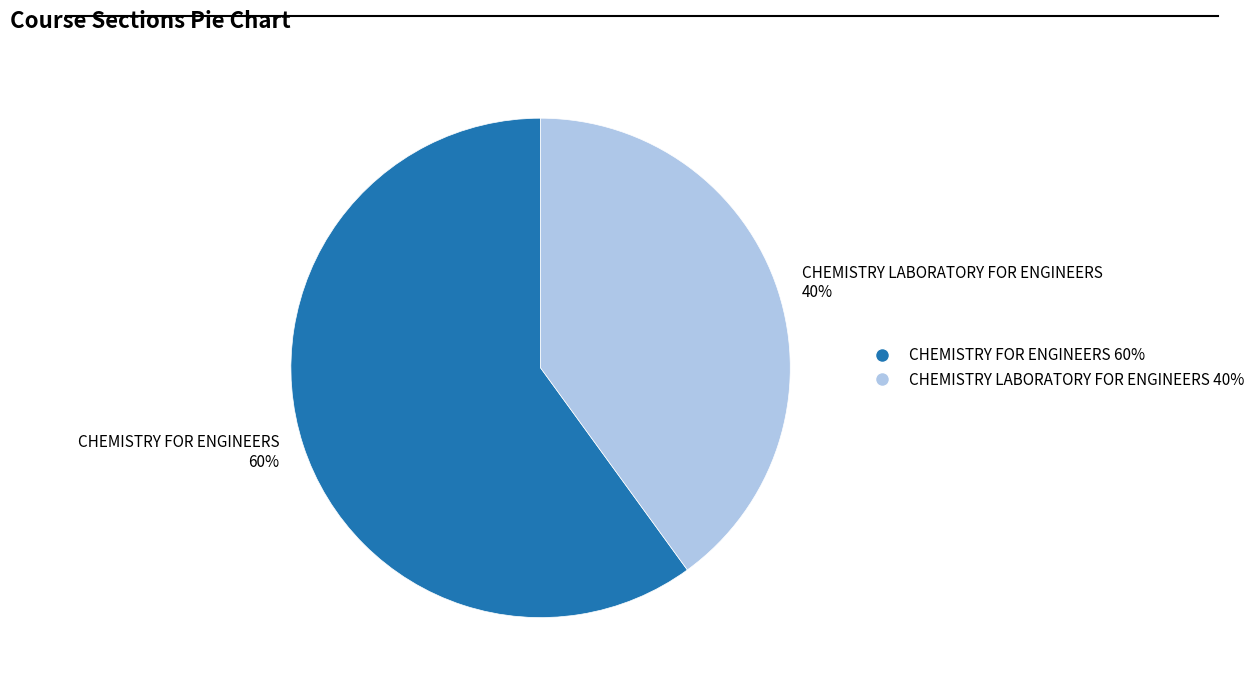

Count the number of slices in the pie.

2